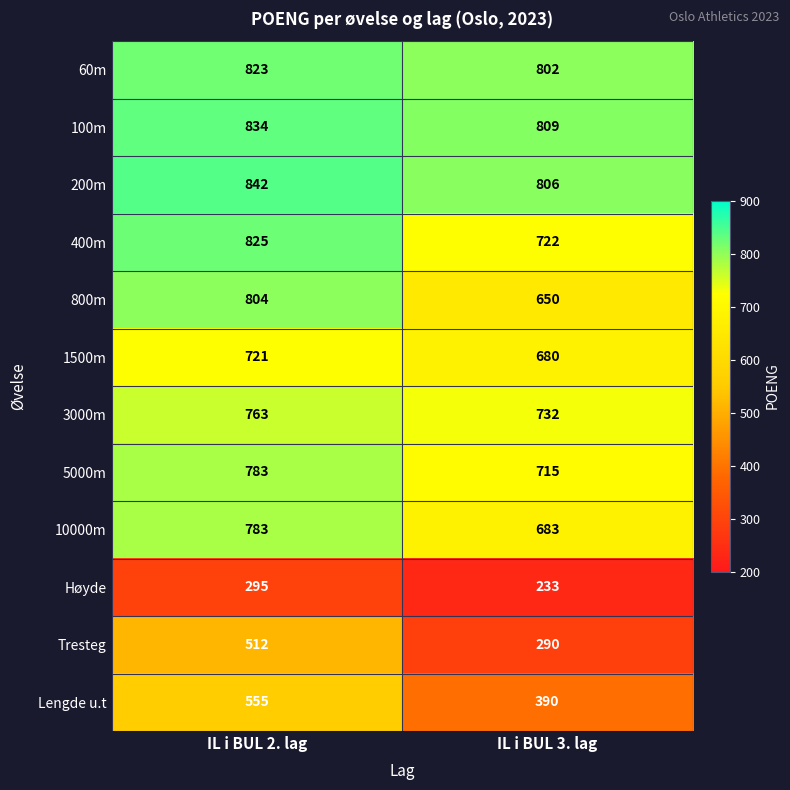

At which category is the sum across all series the highest?

IL i BUL 2. lag